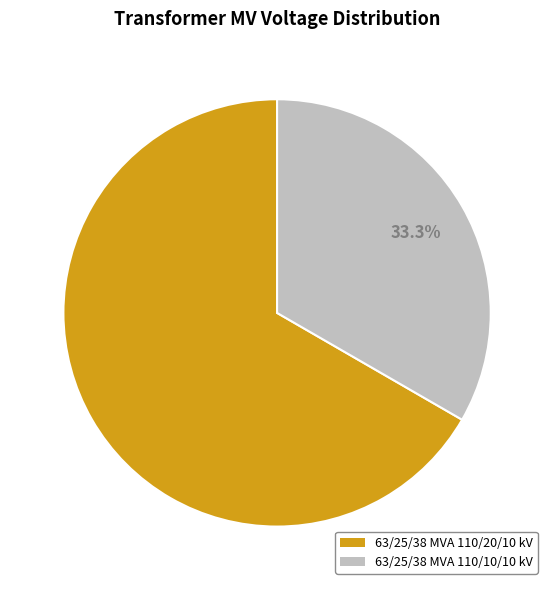

What percentage is NOT represented by 63/25/38 MVA 110/20/10 kV?

33.3%